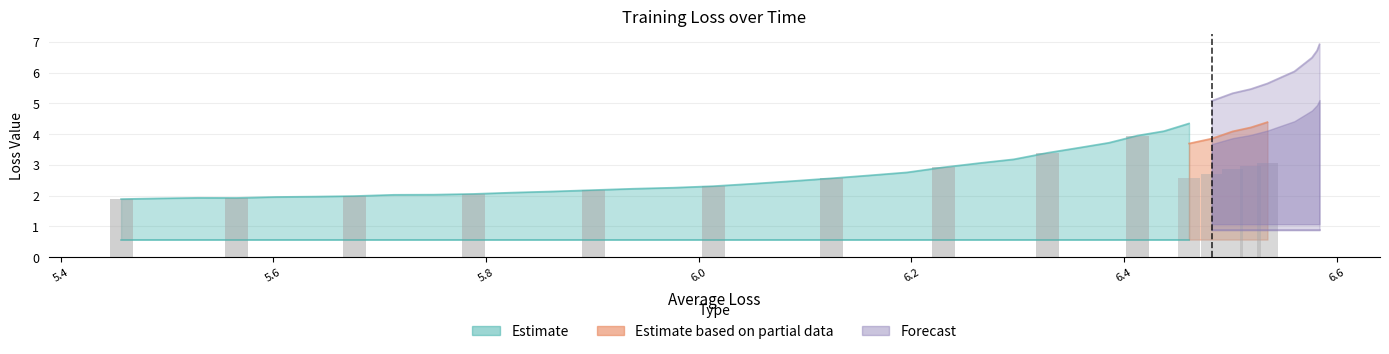

What is the difference between the maximum and minimum values in the current_loss series?

4.7